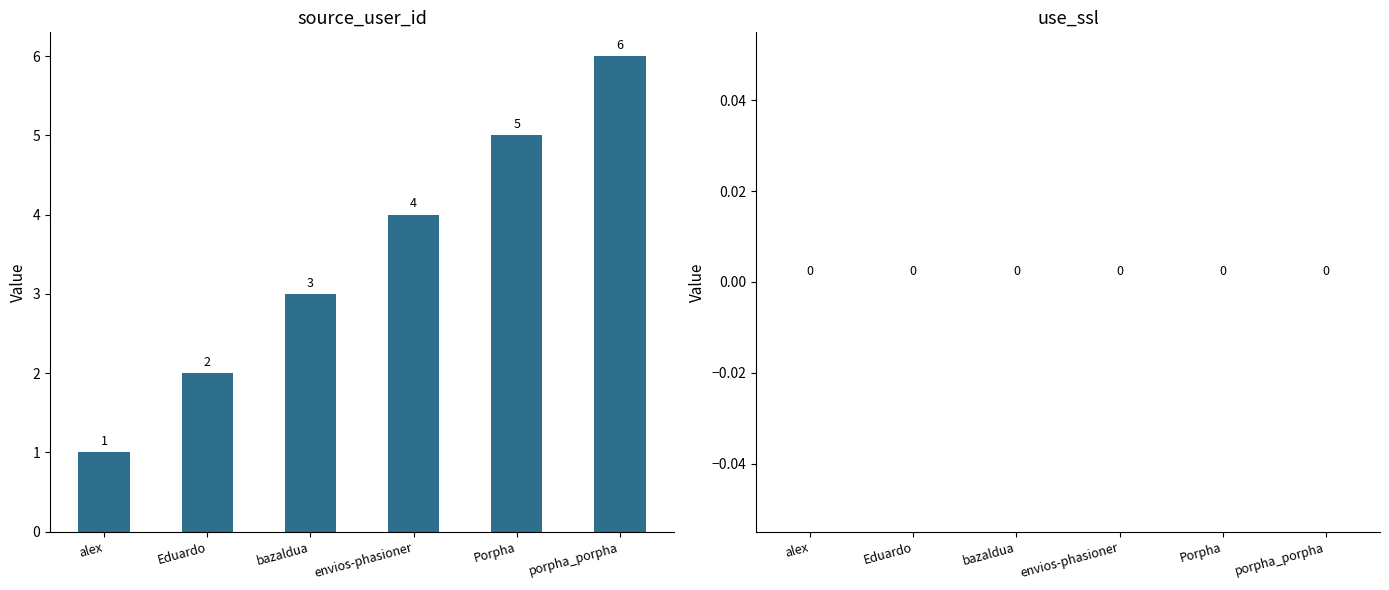

The value at envios-phasioner is 6. True or false?

False